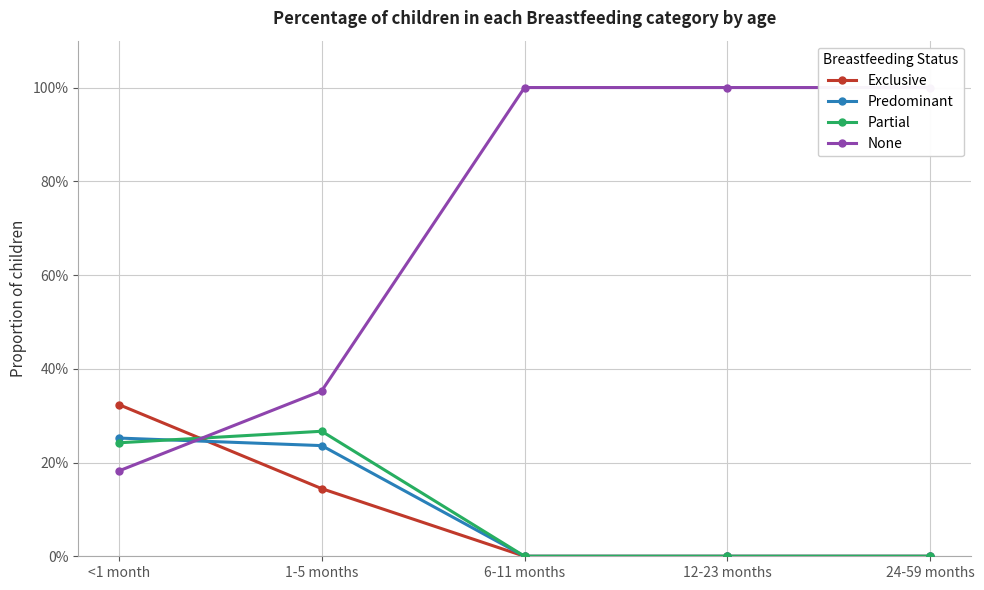

Reading left to right, what are all the values shown in this chart?

Exclusive: <1 month=0.3	1-5 months=0.1	6-11 months=0.0	12-23 months=0.0	24-59 months=0.0
Predominant: <1 month=0.3	1-5 months=0.2	6-11 months=0.0	12-23 months=0.0	24-59 months=0.0
Partial: <1 month=0.2	1-5 months=0.3	6-11 months=0.0	12-23 months=0.0	24-59 months=0.0
None: <1 month=0.2	1-5 months=0.4	6-11 months=1.0	12-23 months=1.0	24-59 months=1.0